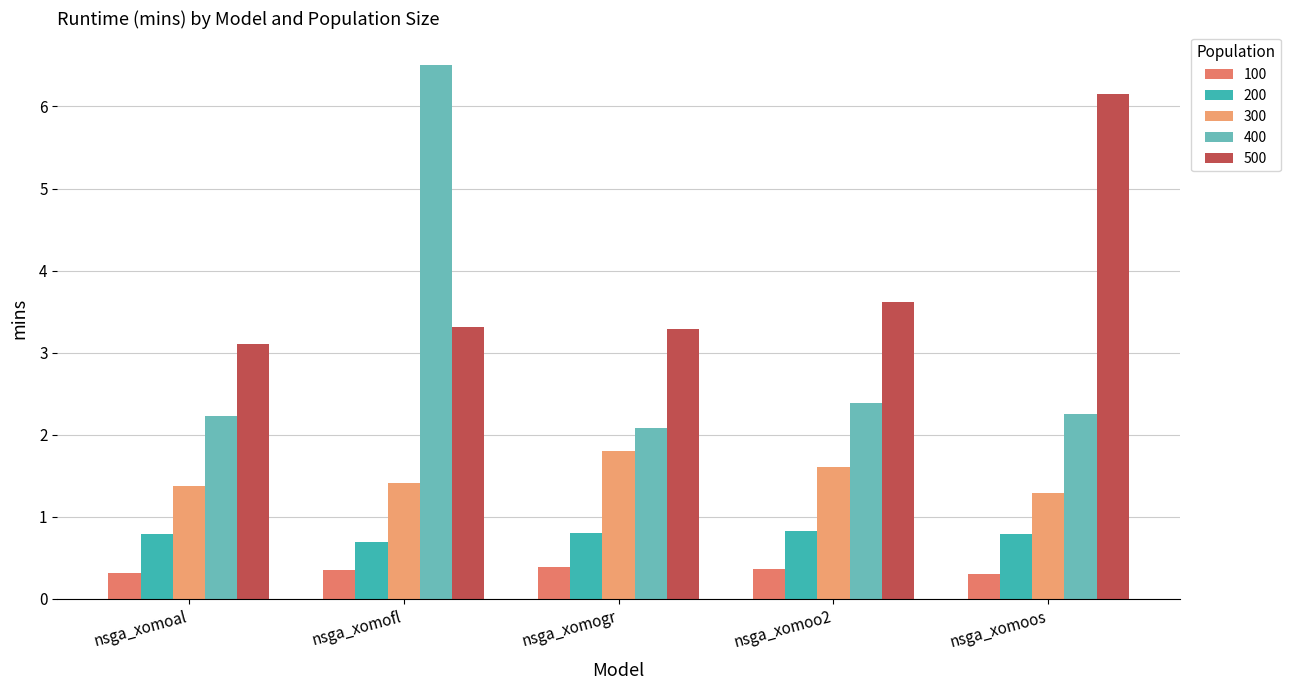

What is the sum of the 500 values at nsga_xomofl and nsga_xomoo2?

6.9